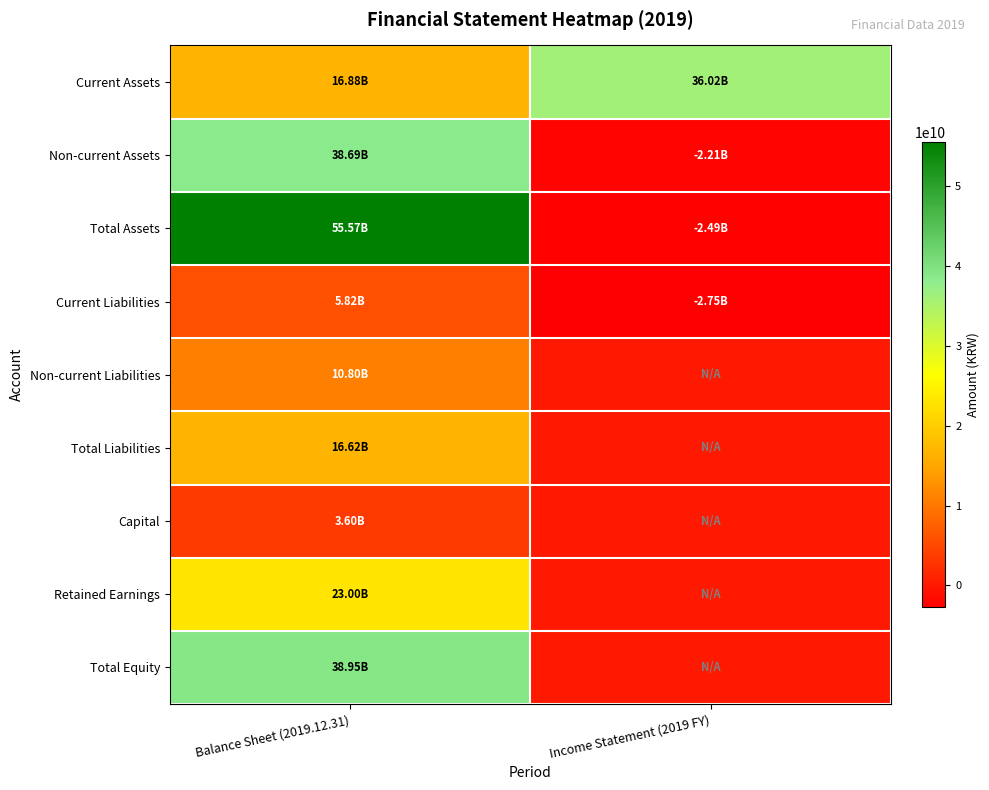

Which series has the largest range (max minus min)?

Total Assets